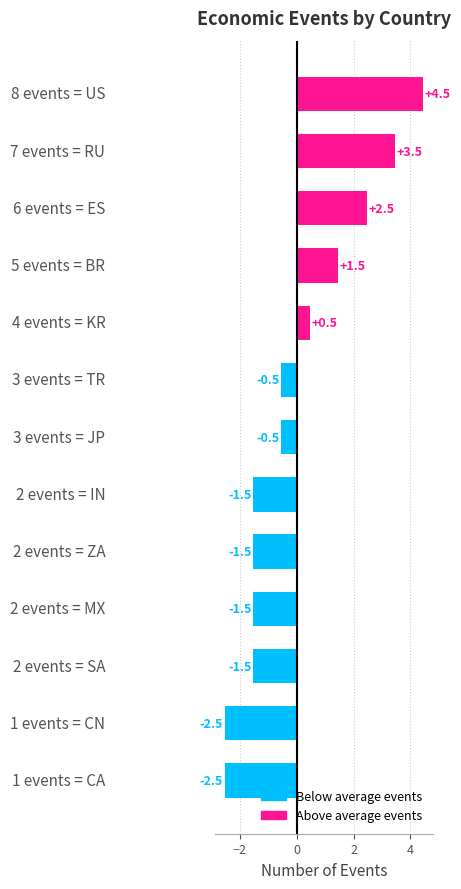

What is the difference between the maximum and minimum values?

7.0